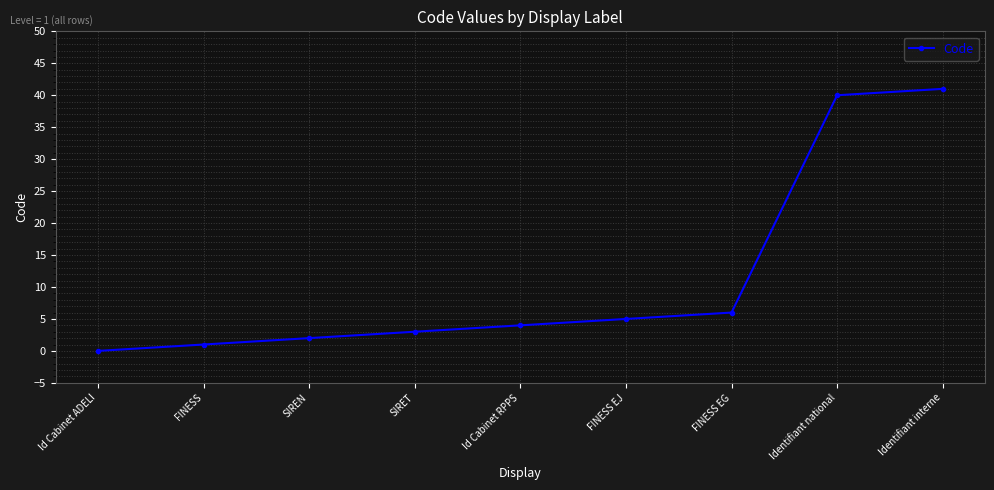

What is the difference between the maximum and minimum values?

41